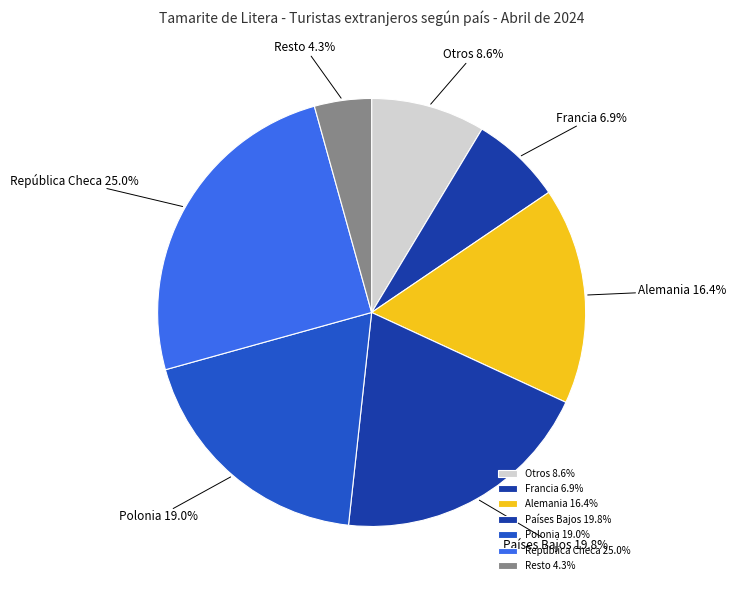

Does Francia account for over 50% of the chart?

No